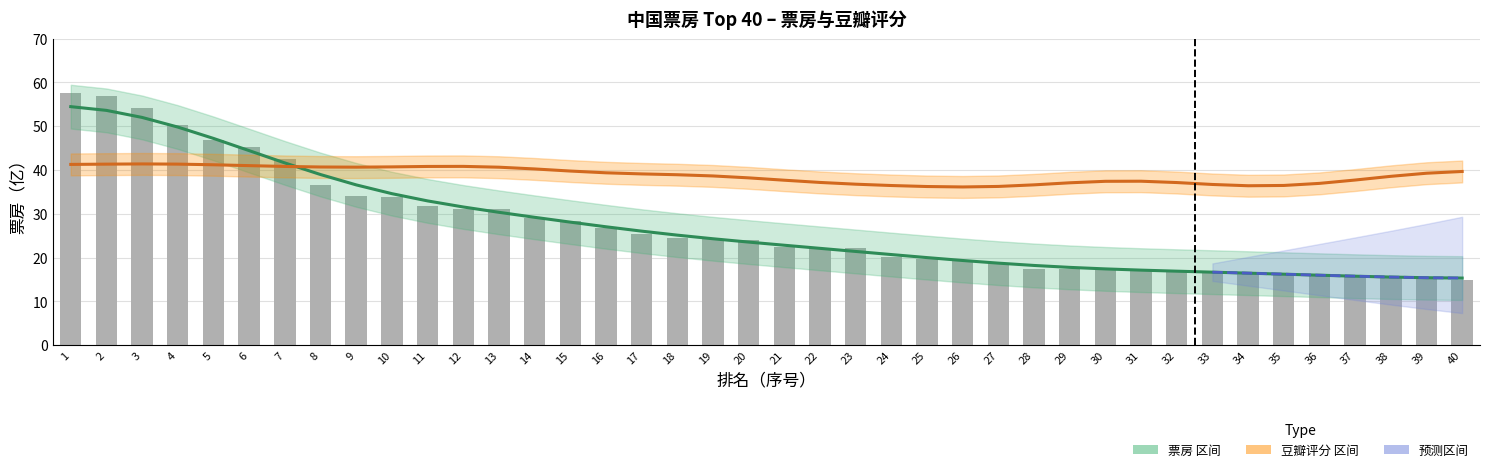

Reading right to left, extract all data points from this chart.

40=14.8	39=15.3	38=15.5	37=15.6	36=16.0	35=16.1	34=16.5	33=16.8	32=17.0	31=17.1	30=17.2	29=17.3	28=17.5	27=18.7	26=19.4	25=19.8	24=20.1	23=22.1	22=22.1	21=22.4	20=23.9	19=24.2	18=24.4	17=25.5	16=26.7	15=28.3	14=29.1	13=31.0	12=31.1	11=31.7	10=33.9	9=34.0	8=36.5	7=42.5	6=45.2	5=46.9	4=50.4	3=54.1	2=56.9	1=57.6